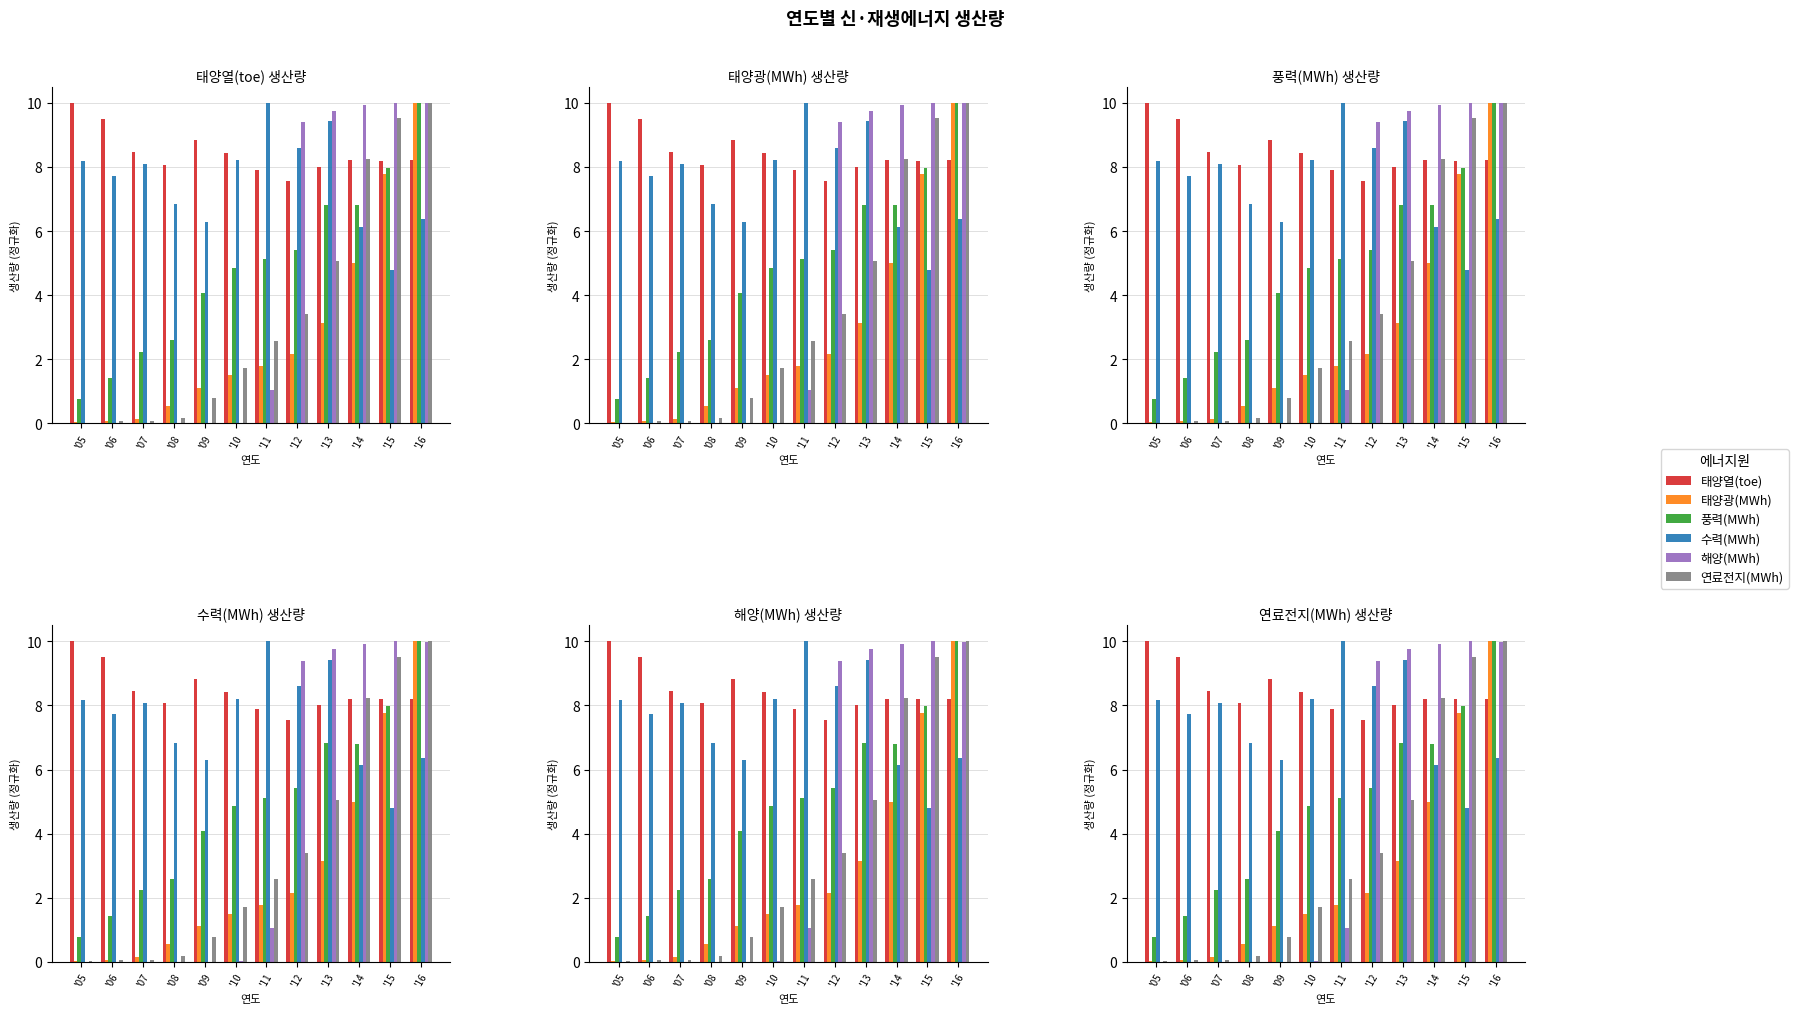

List the series in order of their peak value, lowest first.

태양열(toe), 태양광(MWh), 풍력(MWh), 수력(MWh), 해양(MWh), 연료전지(MWh)